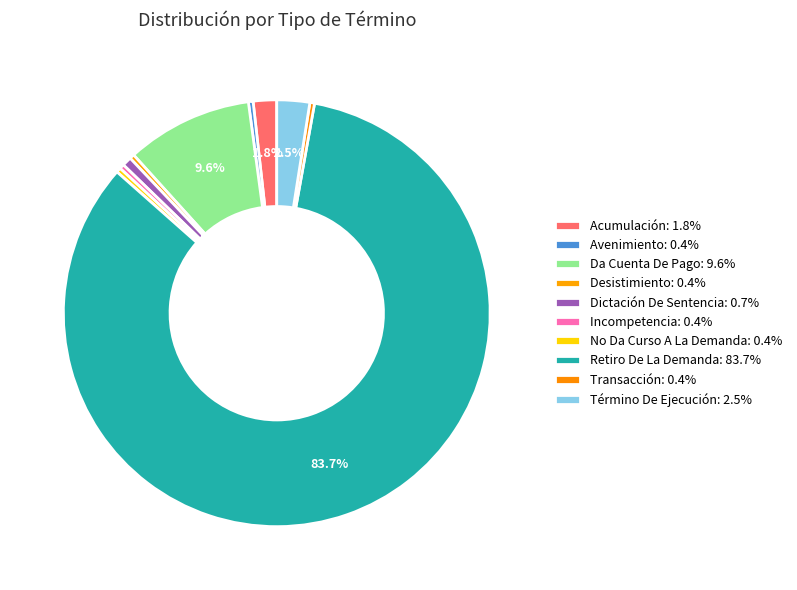

How many segments does this pie chart have?

10